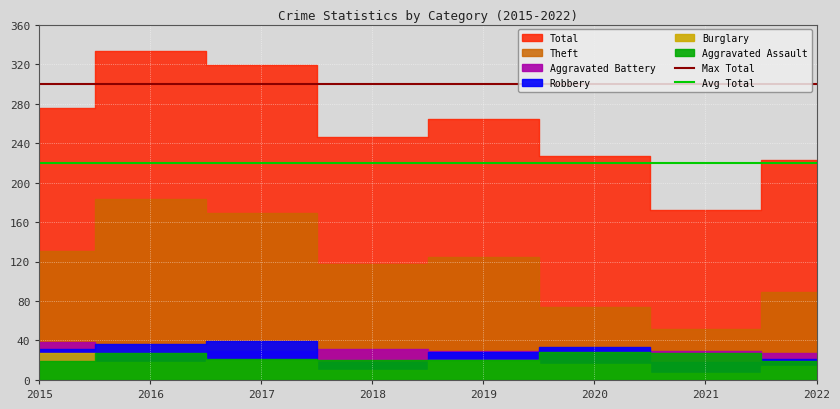

Which category has the highest value in the Max Total series?

2015